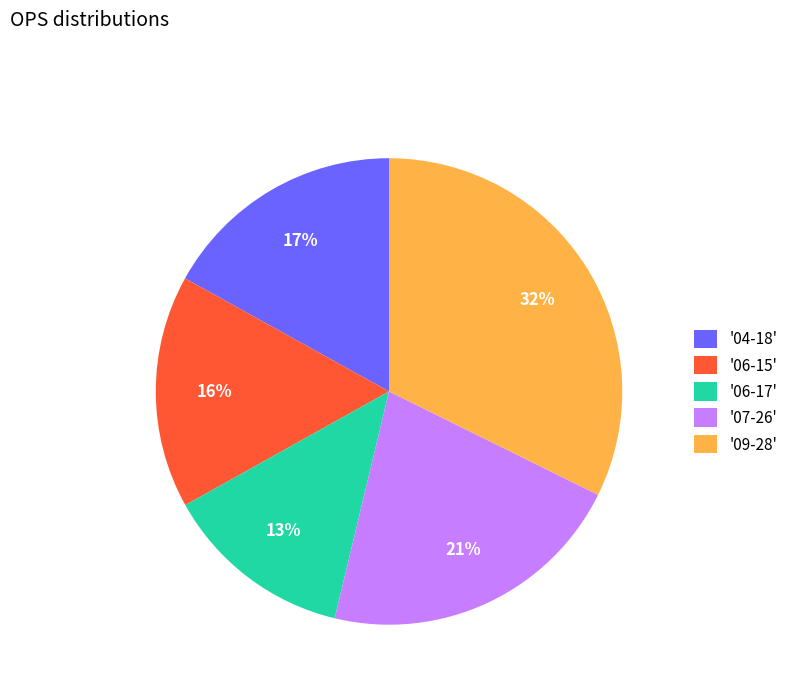

The '06-15' slice represents 16% of the pie. True or false?

True